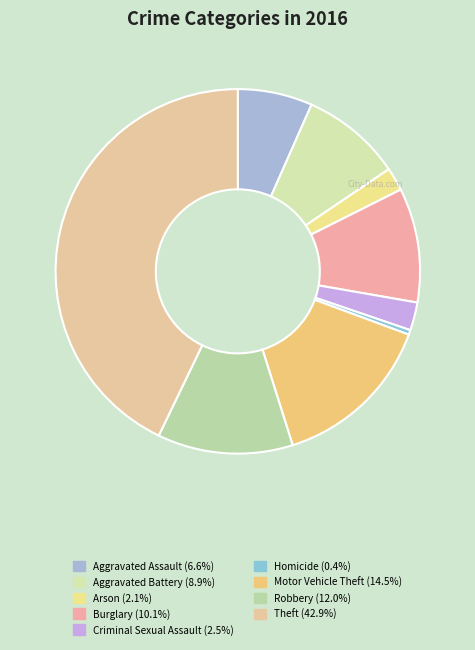

To the nearest percent, what is the combined percentage of Burglary and Motor Vehicle Theft?

25%